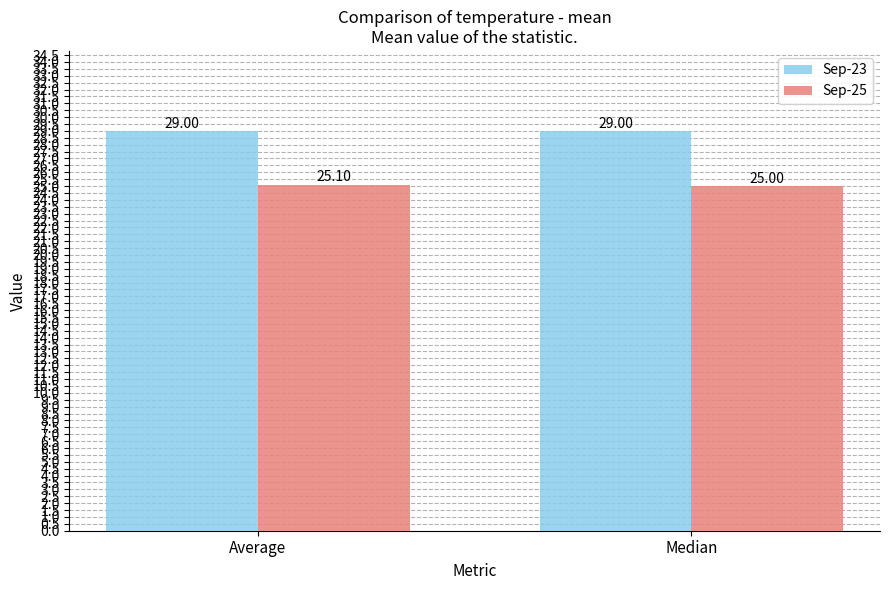

Which series has the largest total across all categories?

Sep-23